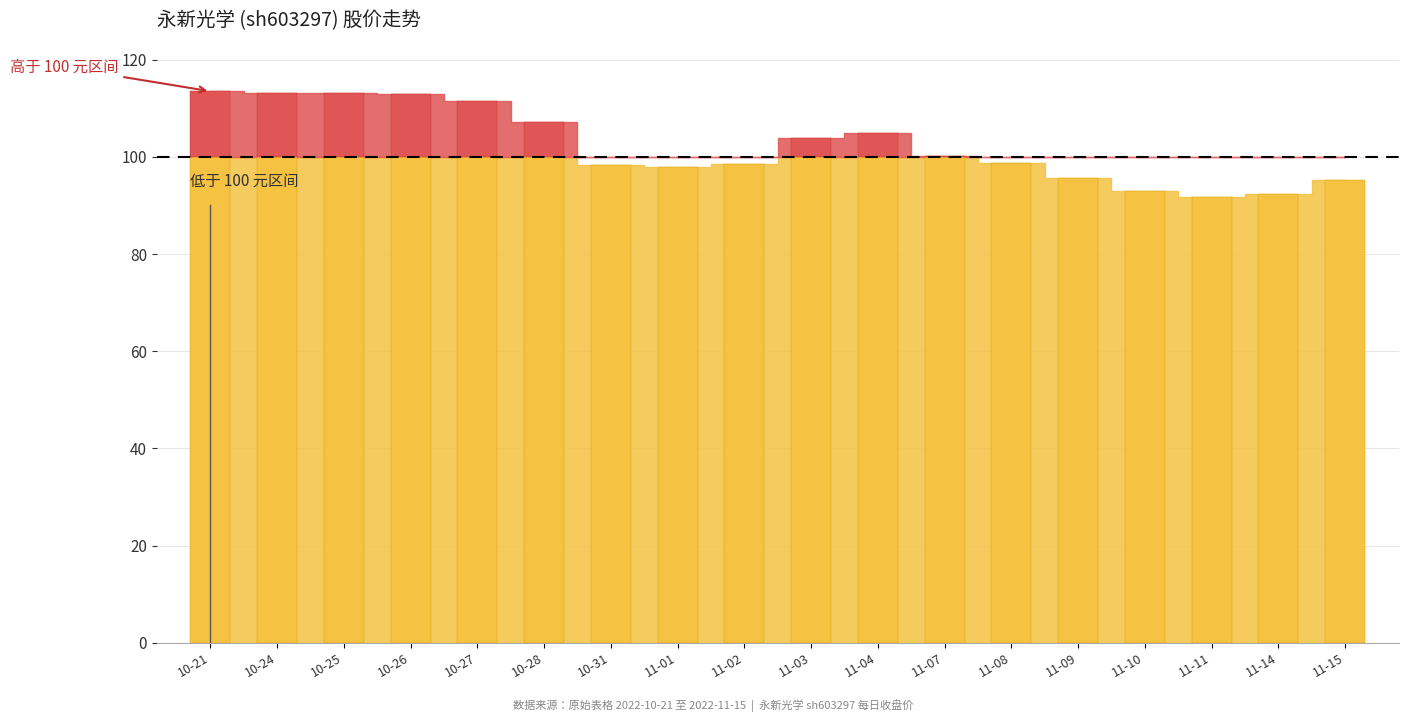

What is the sum of all t_change values?

45.3